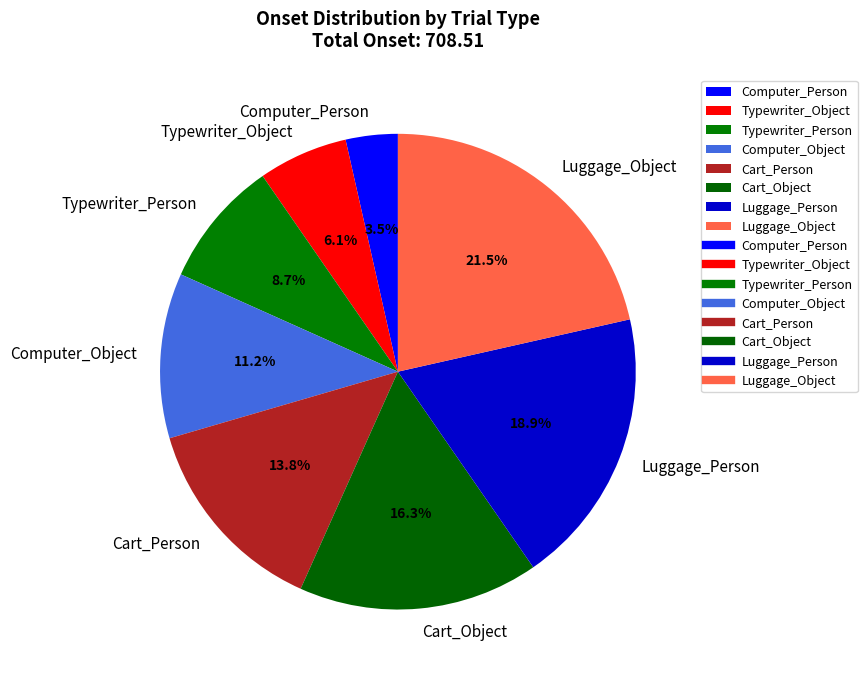

Which category has the biggest portion of the pie?

Luggage_Object